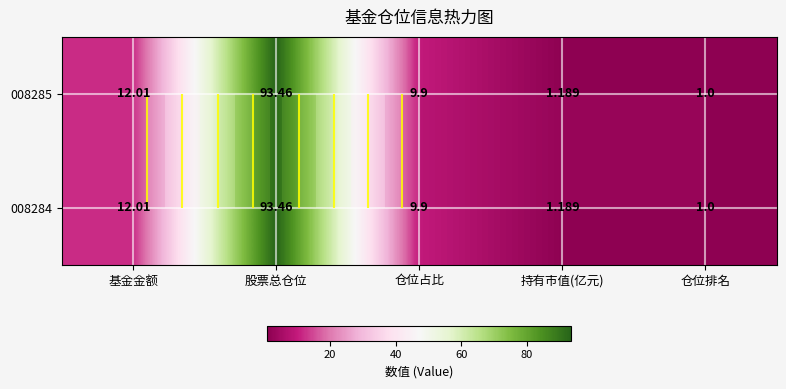

At which label is 008284 closest to 47?

基金金额